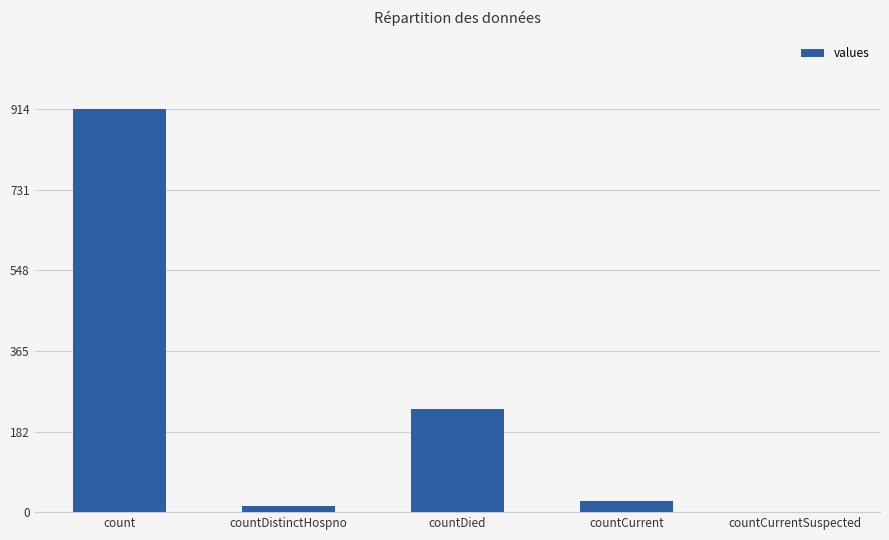

What is the greatest value displayed?

914